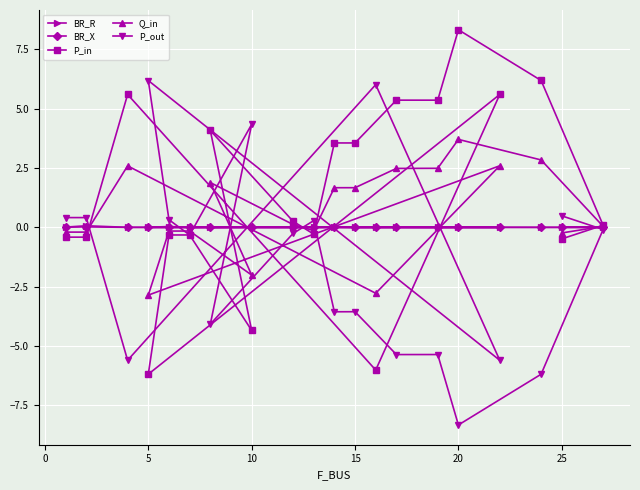

The P_in series shows -0.5 at 25. True or false?

True